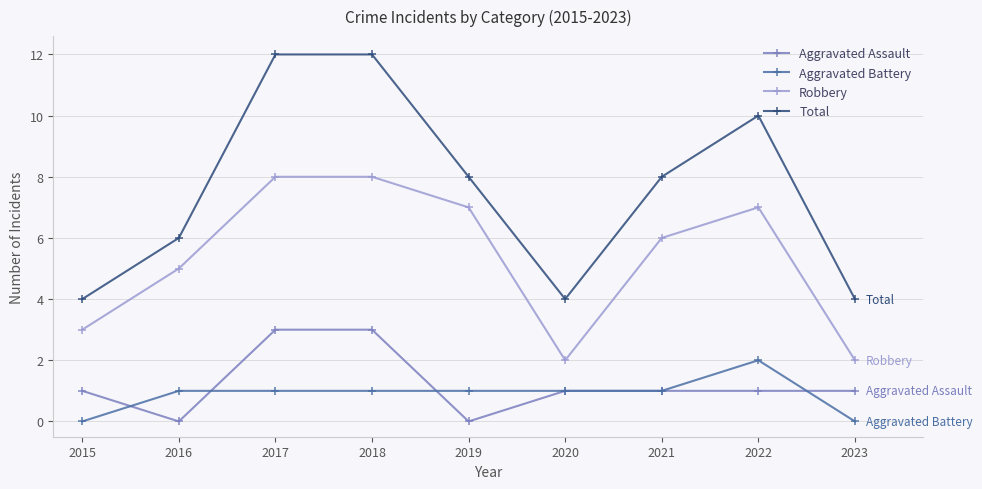

What is the greatest value displayed?

12